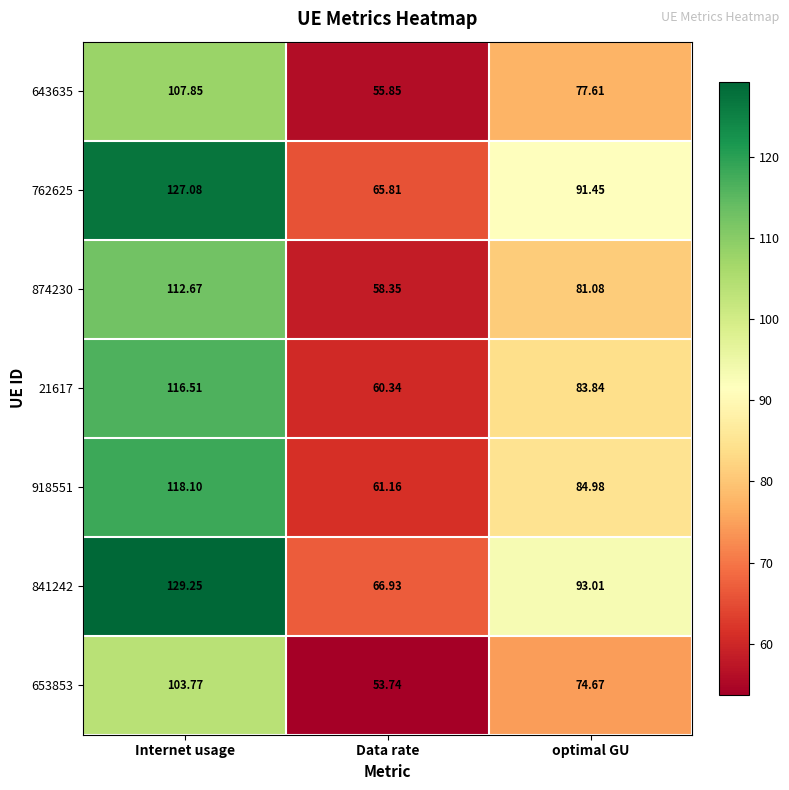

At which category is the sum across all series the highest?

Internet usage